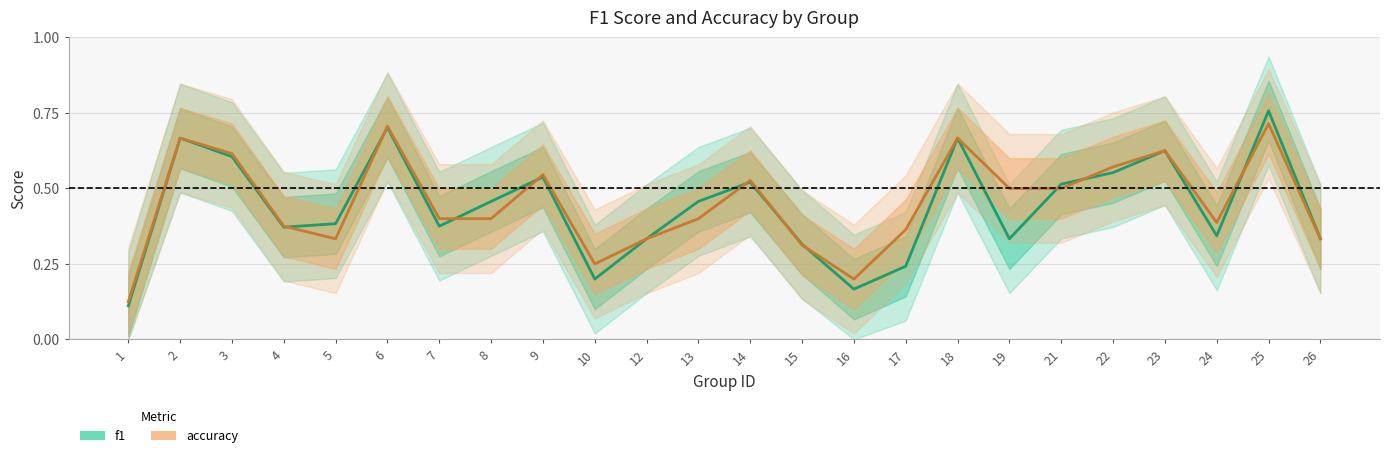

How many interior local peaks does the accuracy series have?

7